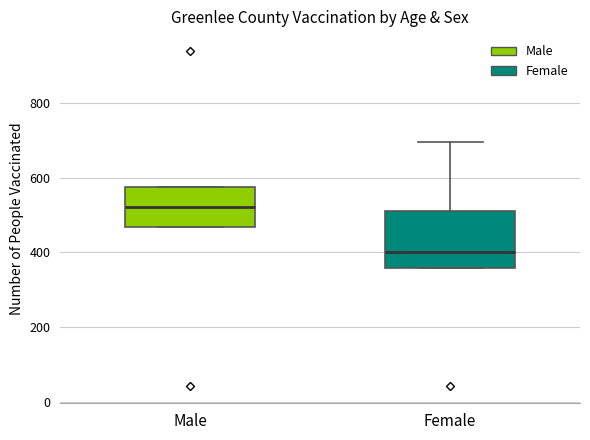

Reading left to right, transcribe this box plot: for each box, give where its median line is, the range the box spans, and where its two whiskers end, as read against the y-axis. The values are not printed on the chart, so give them approximately, as read against the axis.

Male: median 520, box 460 to 580, whiskers 460 to 580
Female: median 400, box 360 to 520, whiskers 360 to 700